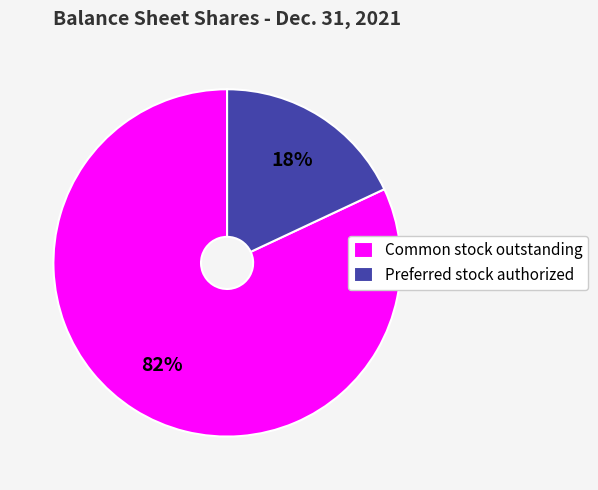

Is the sum of Preferred stock authorized and Common stock outstanding greater than half?

Yes